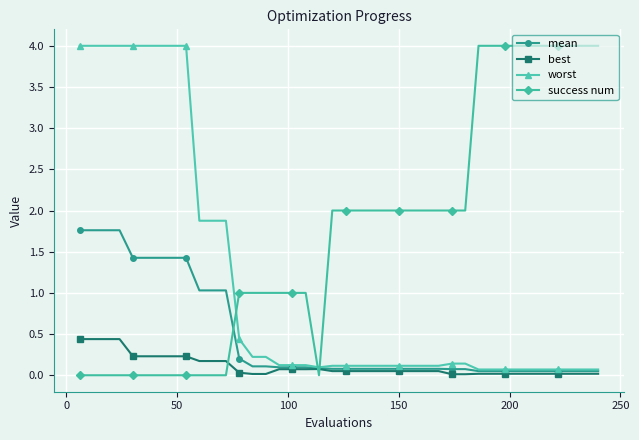

What is the value of the worst point at the 4th from the left?

4.0